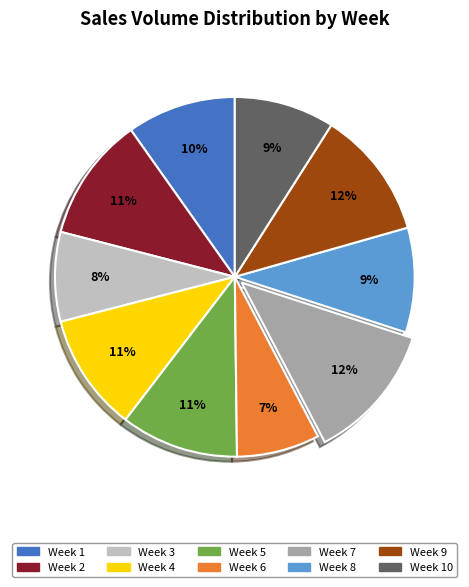

Is there any slice that represents more than half of the pie?

No